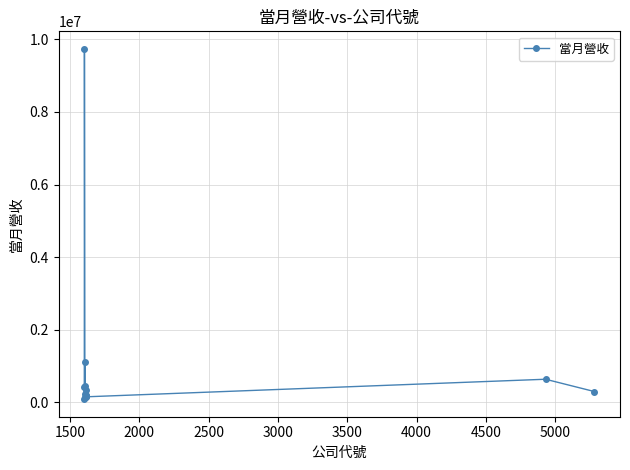

What is the greatest value displayed?

9739782